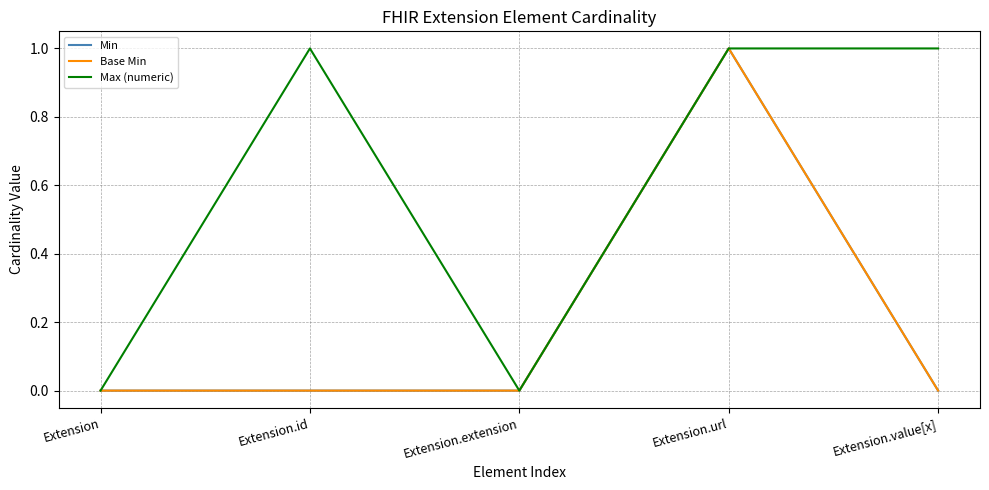

Does the chart display data point markers on the line(s)?

No